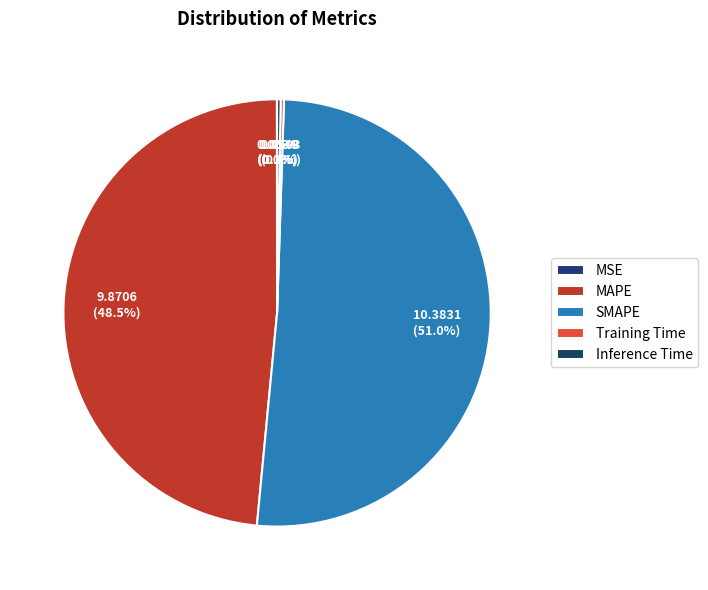

The MAPE slice represents 48% of the pie. True or false?

True